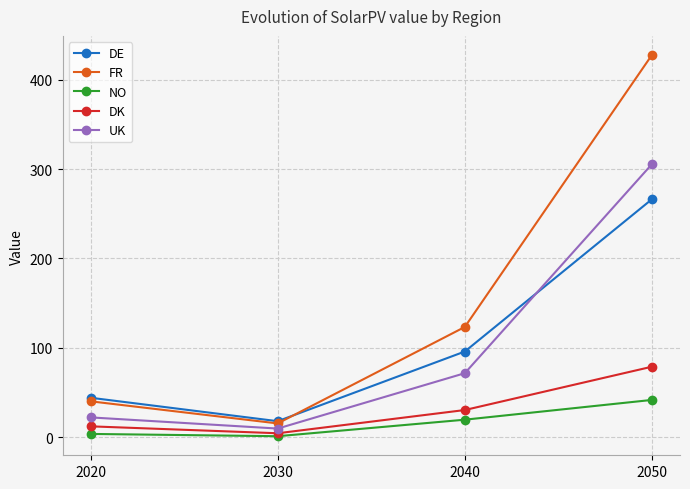

What is the total value across all series at 2040?

340.2